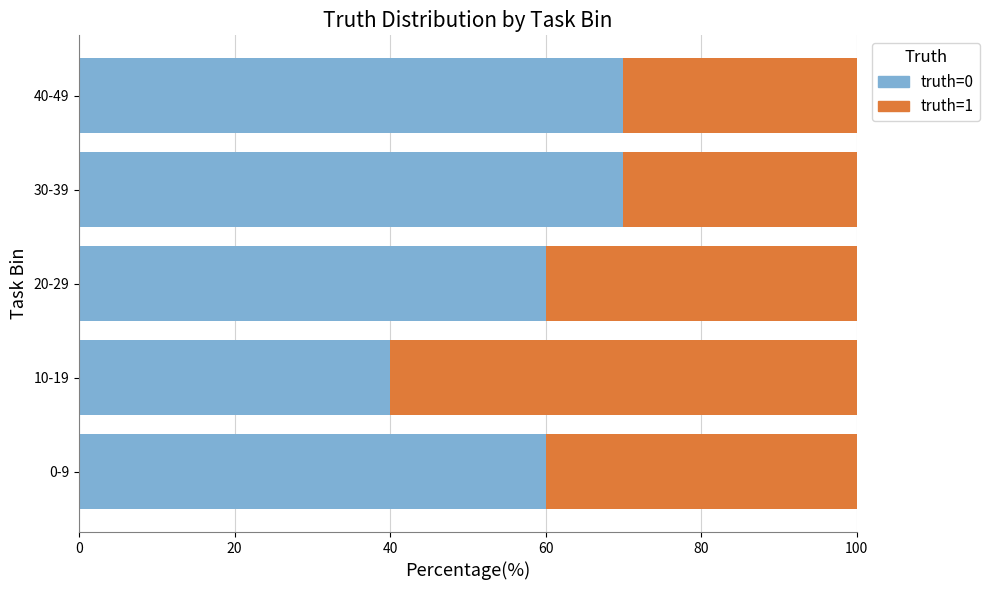

What is the total value across all series at 0-9?

100